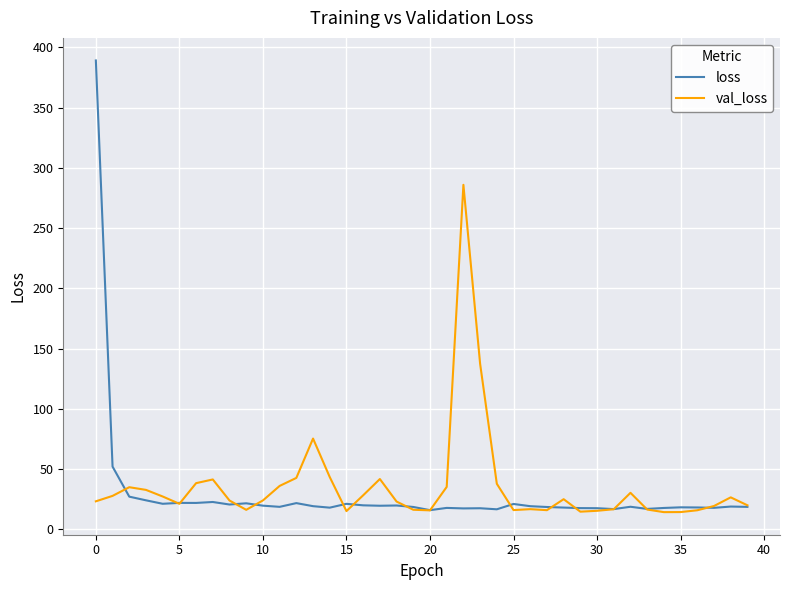

Which series has the largest range (max minus min)?

loss